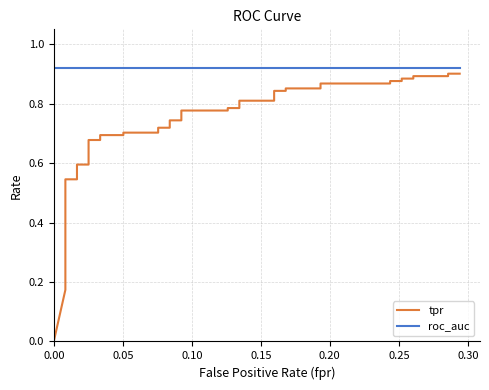

At how many categories does at least one series exceed 0?

40